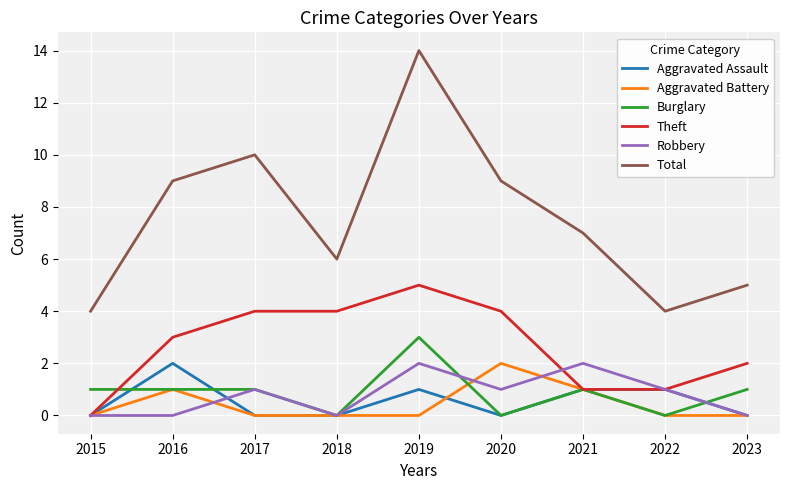

True or false: Theft has a value of 4 at 2018.

True